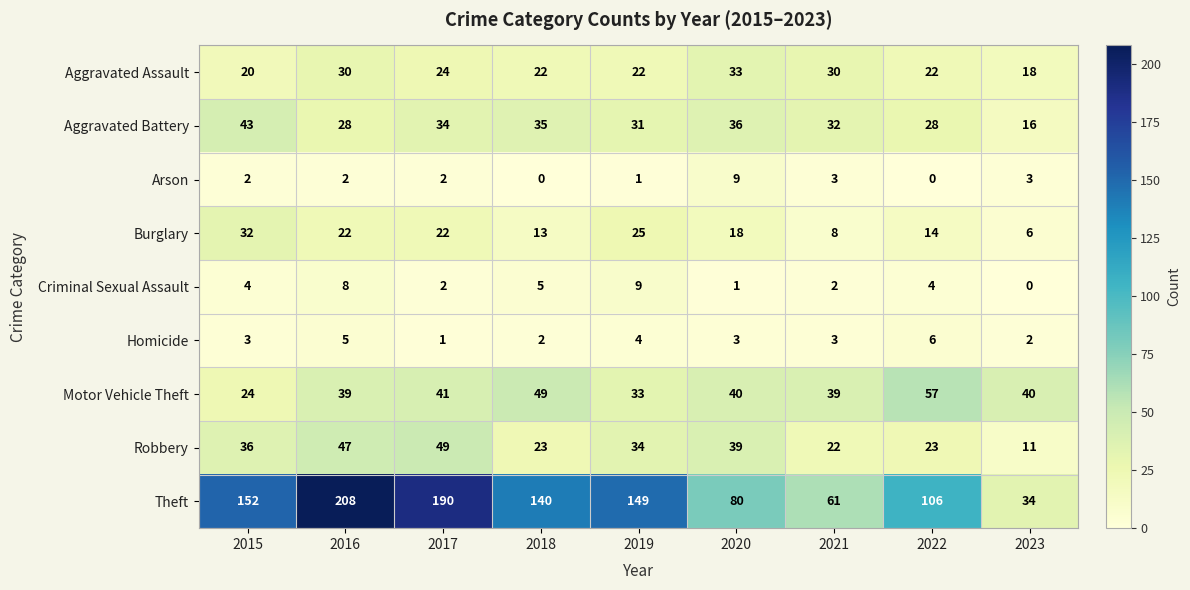

Count the number of data series in this chart.

9